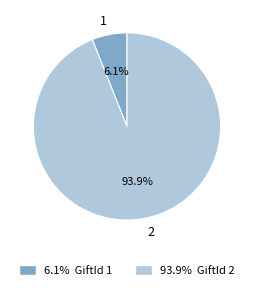

Is the sum of 2 and 1 greater than half?

Yes